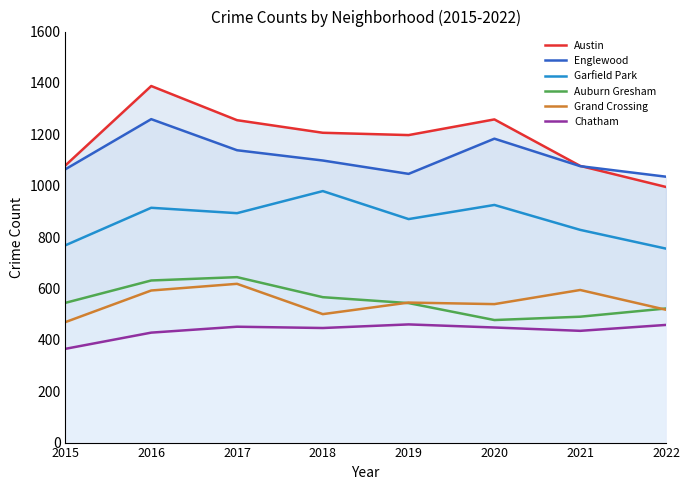

The Auburn Gresham series shows 253 at 2018. True or false?

False